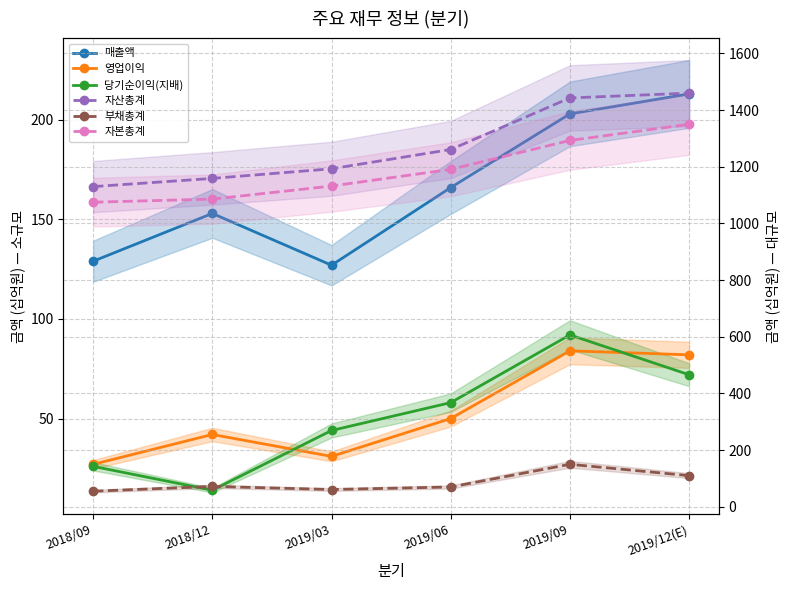

True or false: 자산총계 has more than 2 interior local peaks.

False